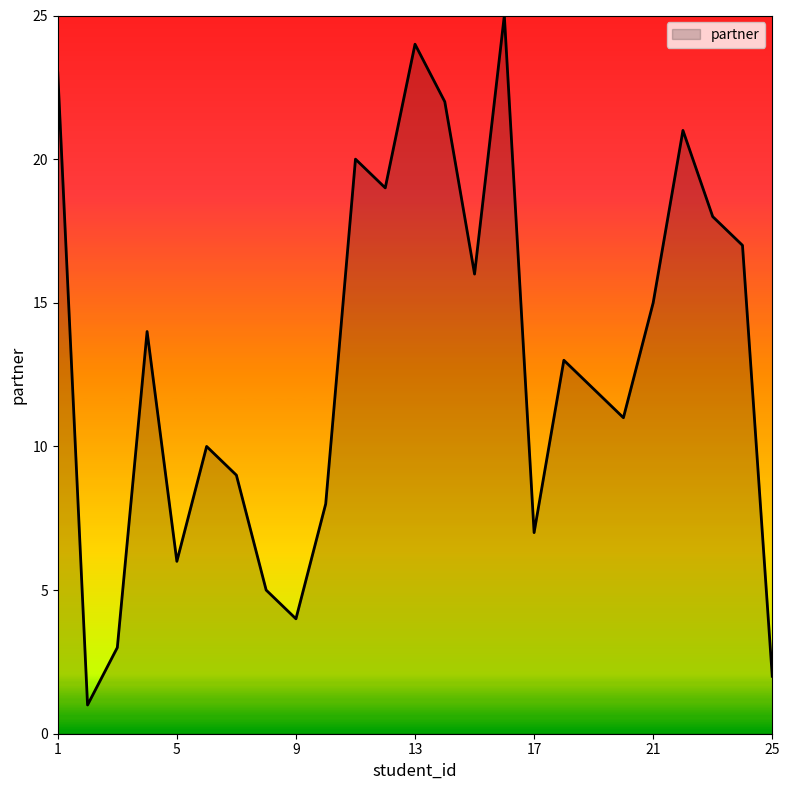

What is the maximum value shown in the chart?

25